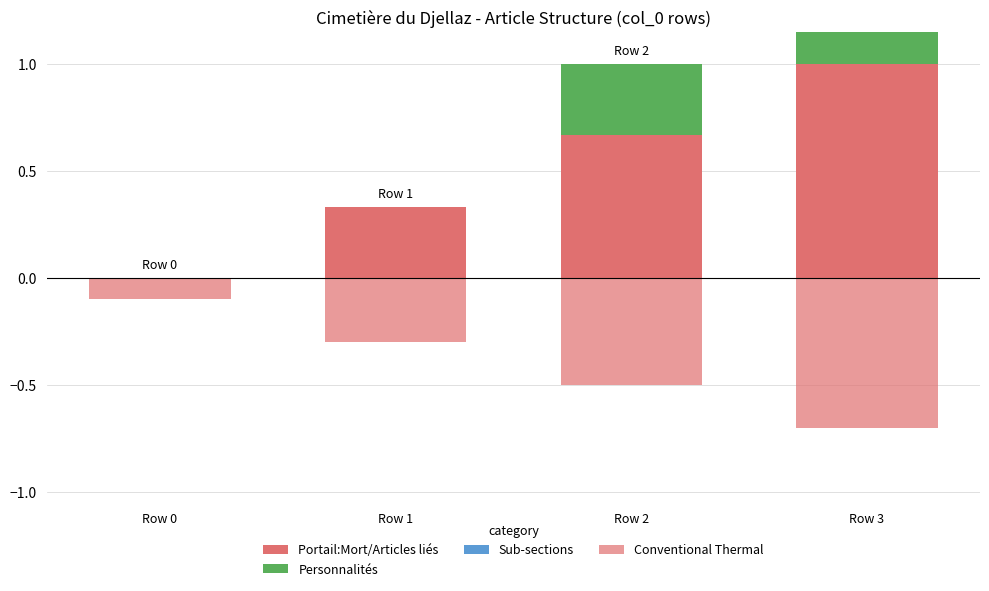

How many bars are there in each group?

4